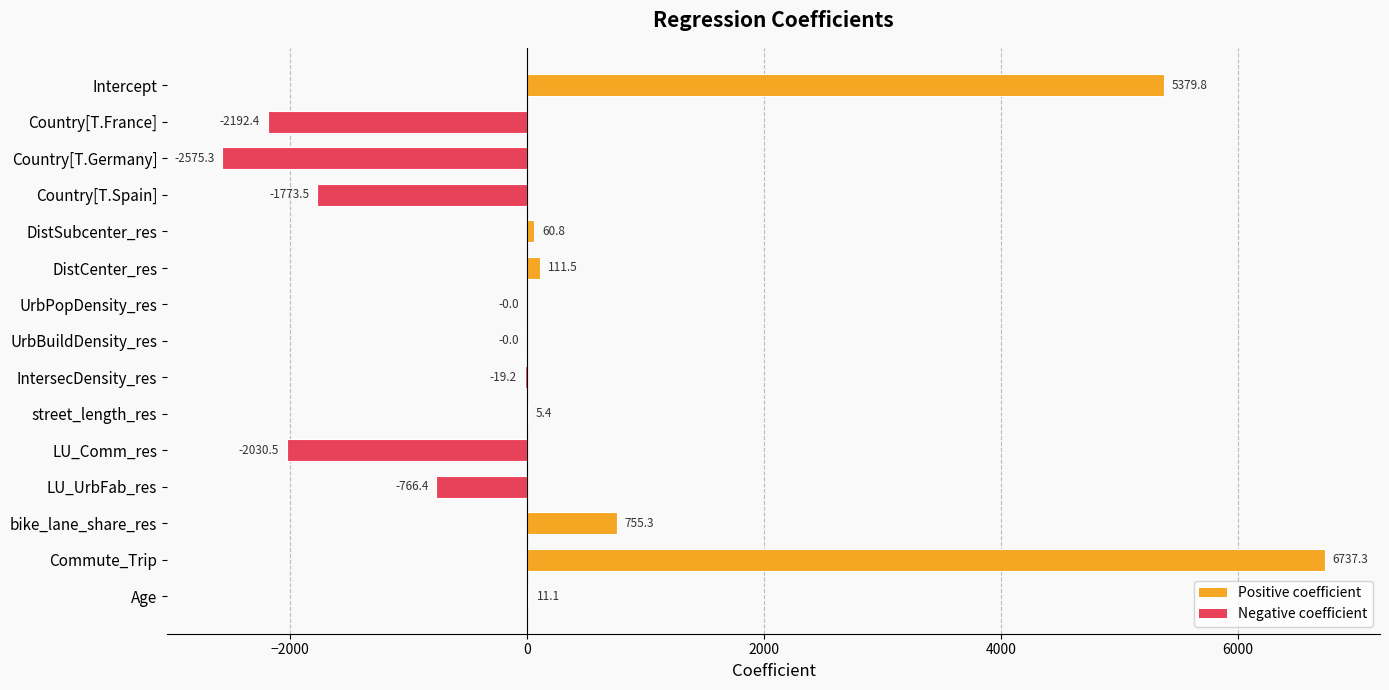

What is the sum of the values at DistSubcenter_res and Commute_Trip?

6798.1